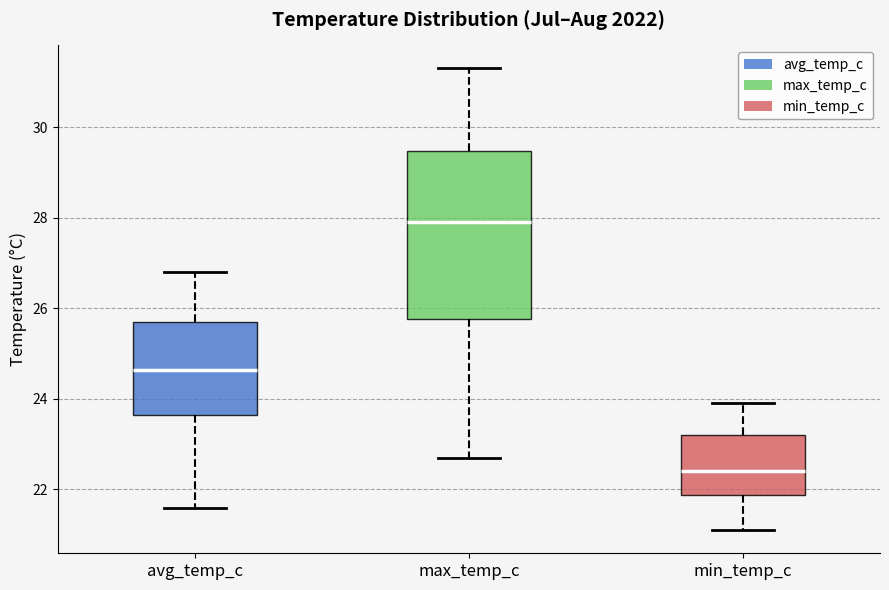

Which box is the tallest, from its lower edge to its upper edge?

max_temp_c